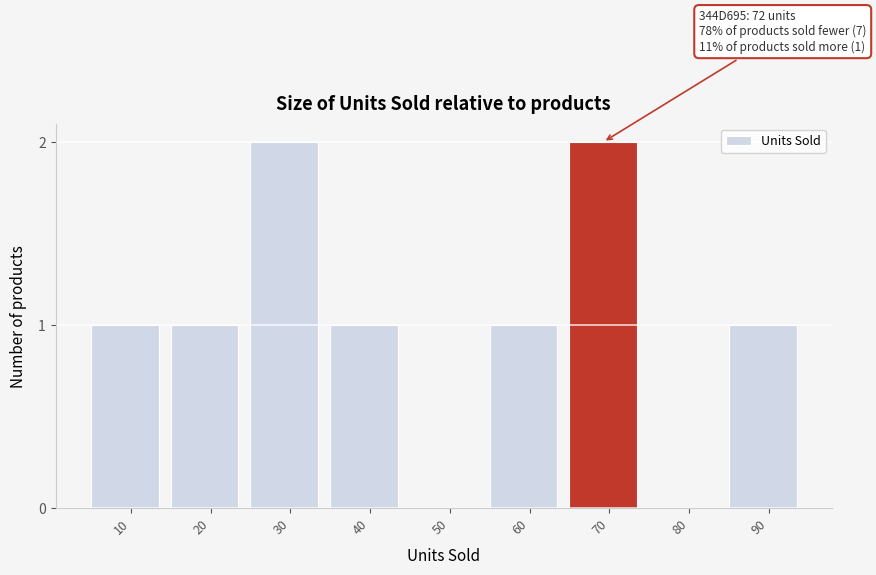

Between 50 and 30, which is larger?

30